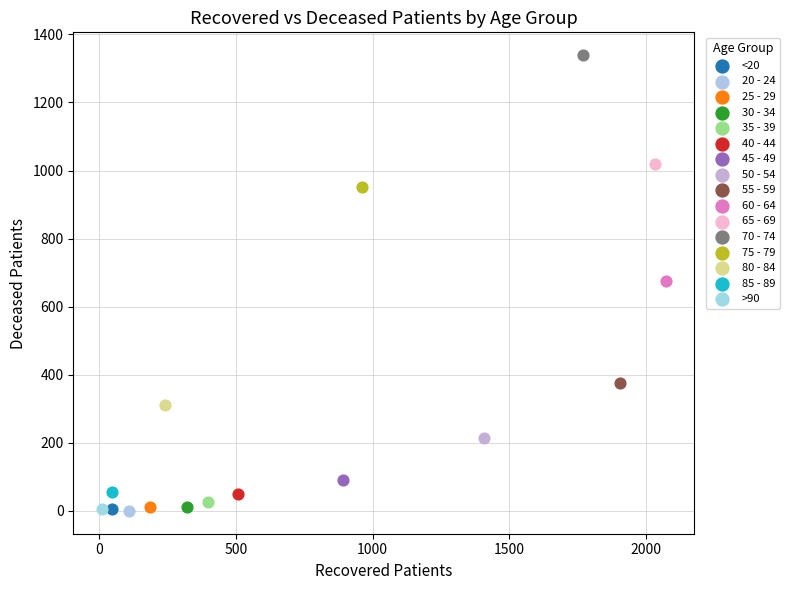

What are all the series names shown in the legend?

<20, 20 - 24, 25 - 29, 30 - 34, 35 - 39, 40 - 44, 45 - 49, 50 - 54, 55 - 59, 60 - 64, 65 - 69, 70 - 74, 75 - 79, 80 - 84, 85 - 89, >90